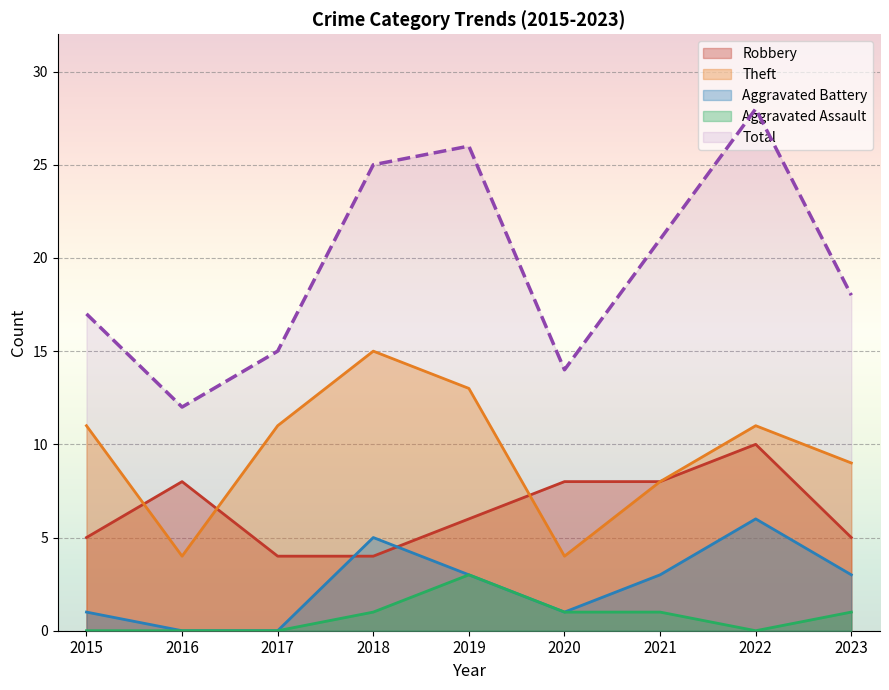

Reading left to right, what are all the values shown in this chart?

Robbery: 2015=5	2016=8	2017=4	2018=4	2019=6	2020=8	2021=8	2022=10	2023=5
Theft: 2015=11	2016=4	2017=11	2018=15	2019=13	2020=4	2021=8	2022=11	2023=9
Aggravated Battery: 2015=1	2016=0	2017=0	2018=5	2019=3	2020=1	2021=3	2022=6	2023=3
Aggravated Assault: 2015=0	2016=0	2017=0	2018=1	2019=3	2020=1	2021=1	2022=0	2023=1
Total: 2015=17	2016=12	2017=15	2018=25	2019=26	2020=14	2021=21	2022=28	2023=18